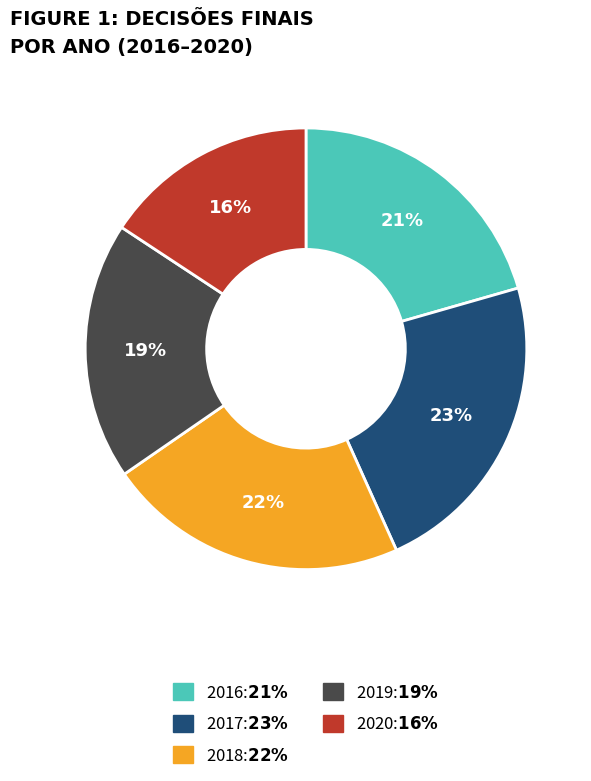

True or false: 2016 accounts for 29% of the total.

False